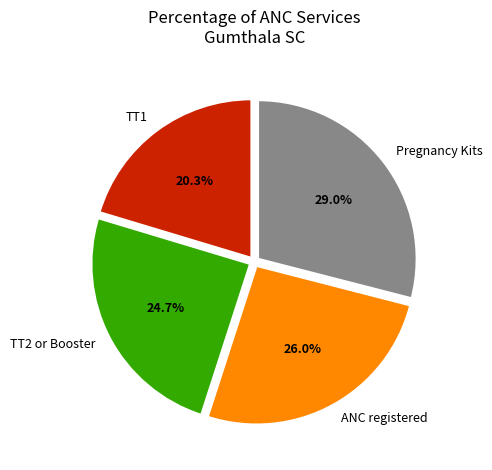

Which category has the smallest portion of the pie?

TT1